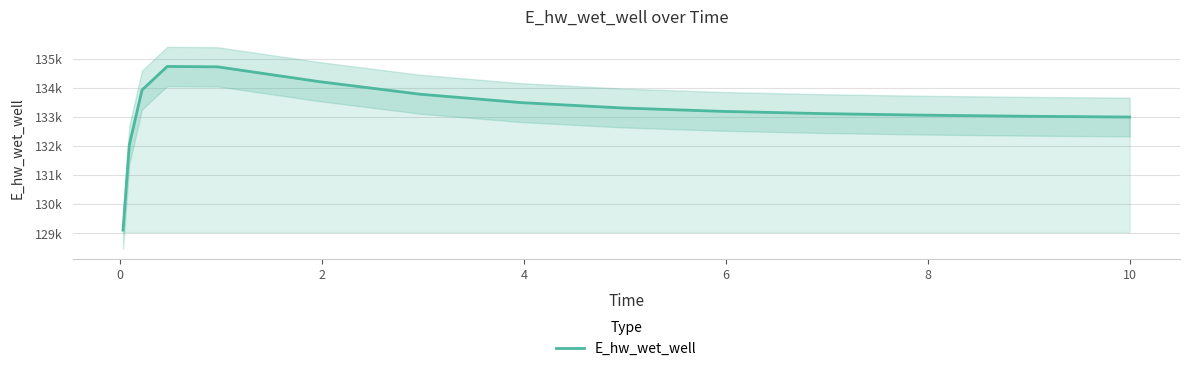

Is it true that the value at 12 is 196636.6?

False